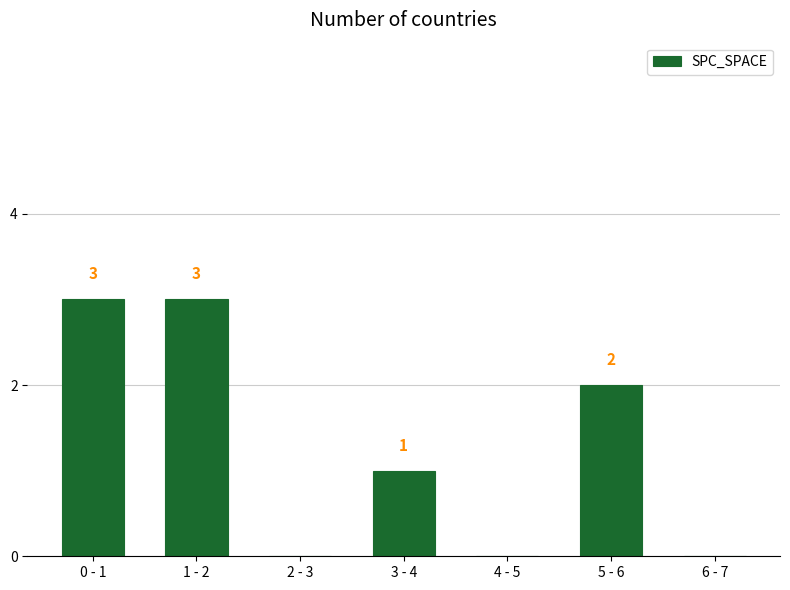

Reading left to right, extract all data points from this chart.

0 - 1=3	1 - 2=3	2 - 3=0	3 - 4=1	4 - 5=0	5 - 6=2	6 - 7=0